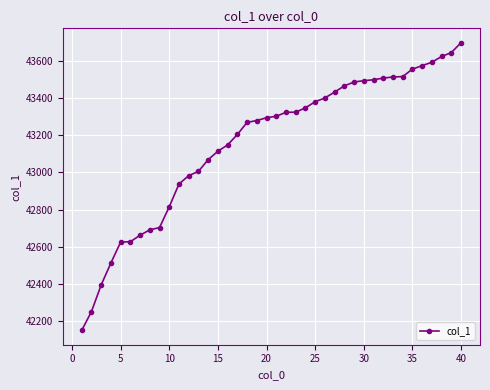

What is the value of the 31st point from the left?

43498